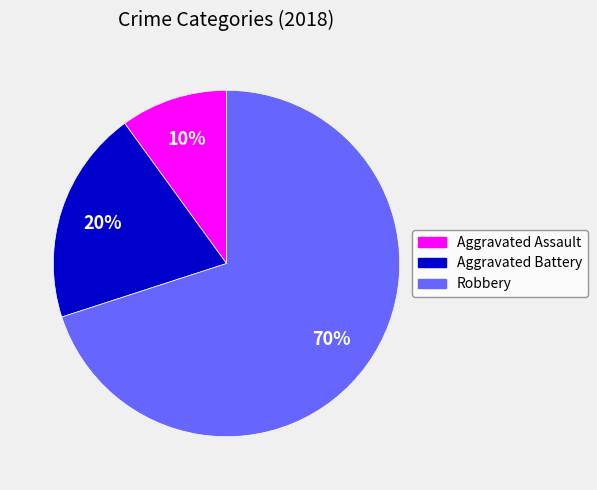

What is the ratio of the value at Aggravated Battery to the value at Aggravated Assault?

2.0